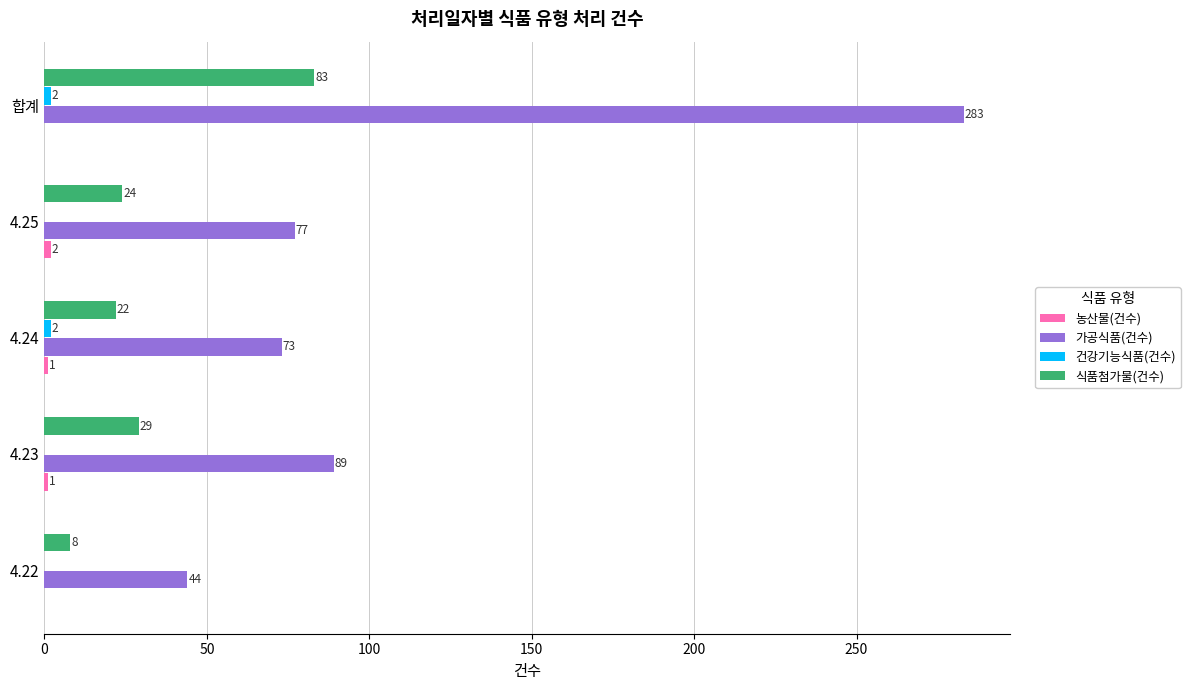

What is the maximum value for 가공식품(건수)?

283